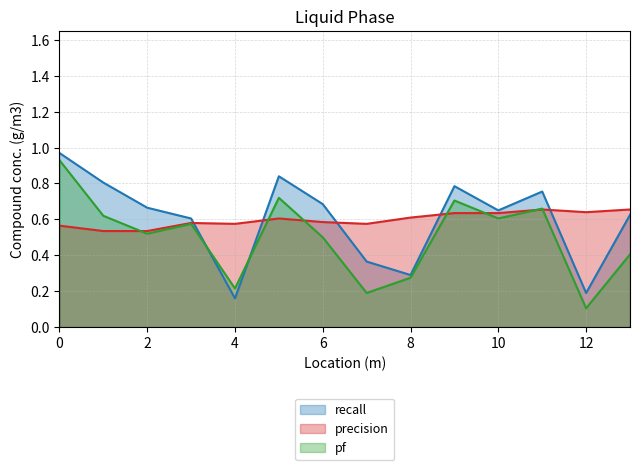

The pf series shows 0.3 at 8. True or false?

True